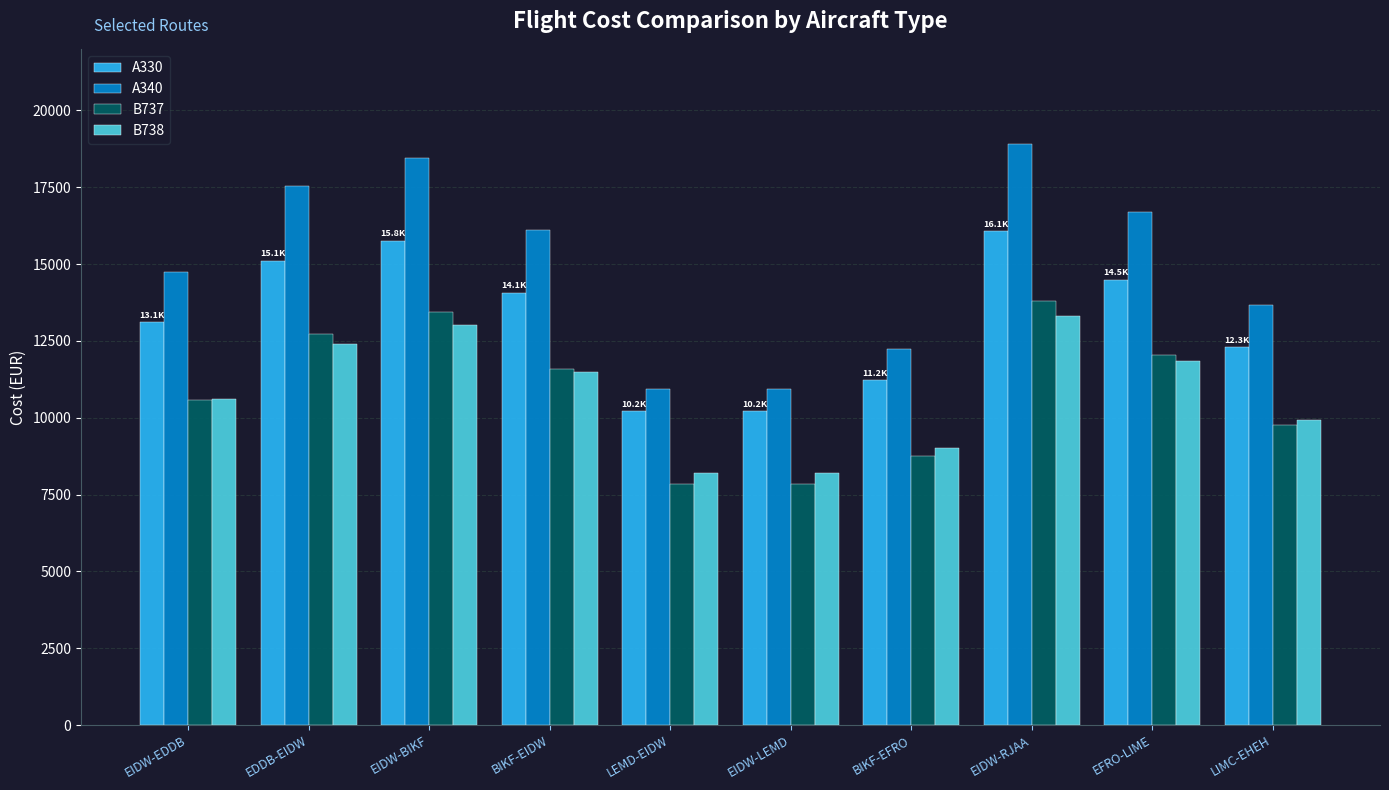

What is the total value across all series at BIKF-EIDW?

53229.2